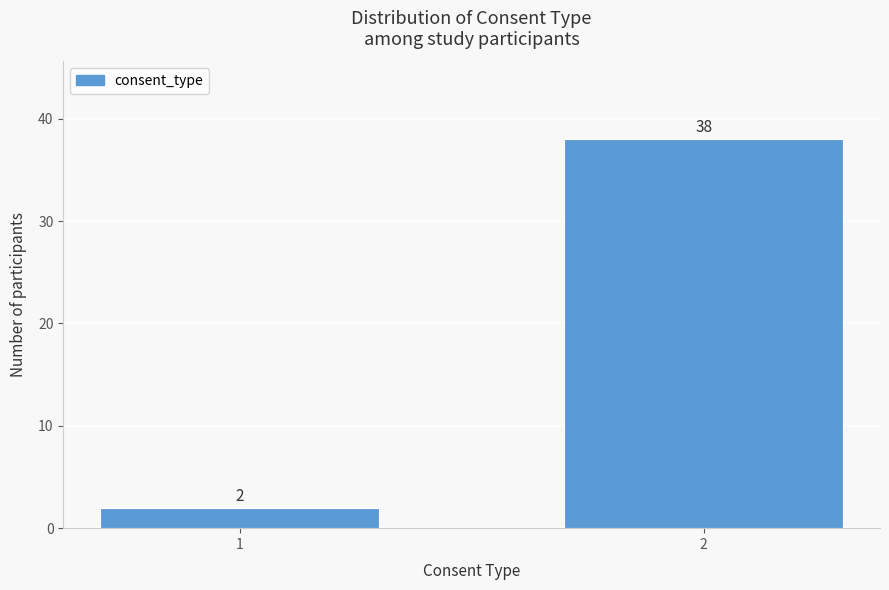

Reading left to right, what are all the values shown in this chart?

2	38